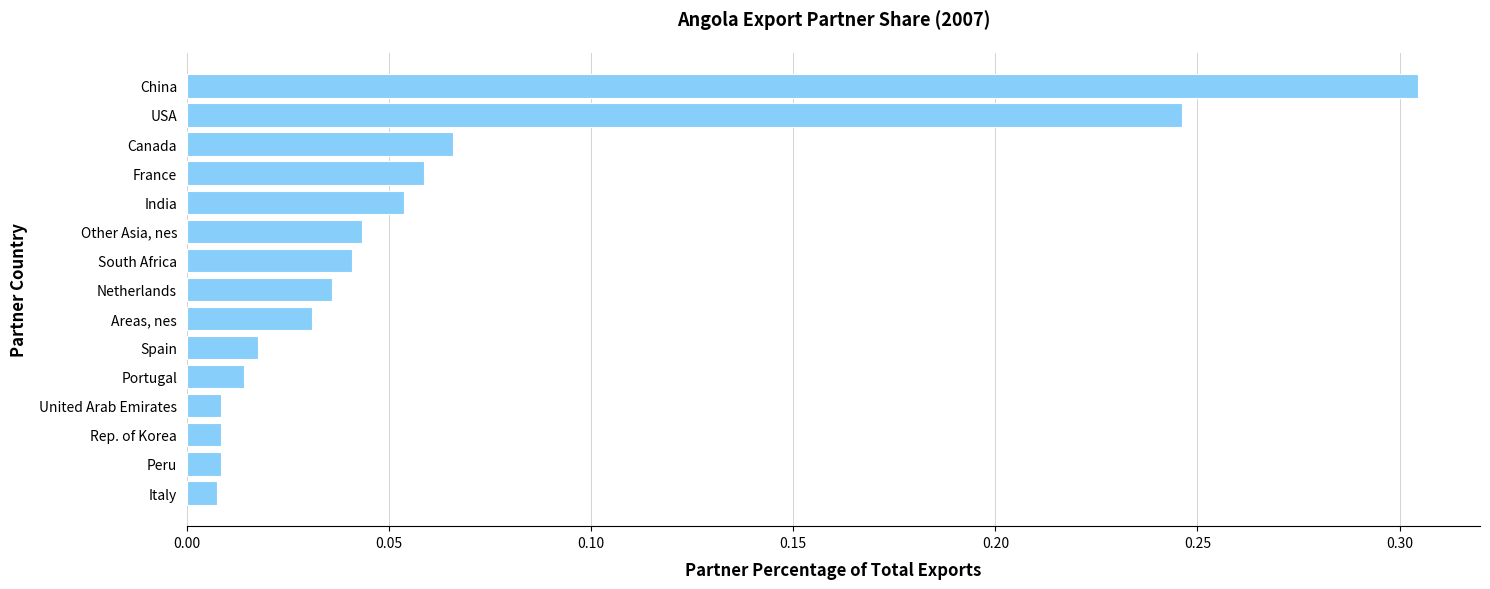

List the labels in order of value, largest first.

China, USA, Canada, France, India, Other Asia, nes, South Africa, Netherlands, Areas, nes, Spain, Portugal, United Arab Emirates, Rep. of Korea, Peru, Italy